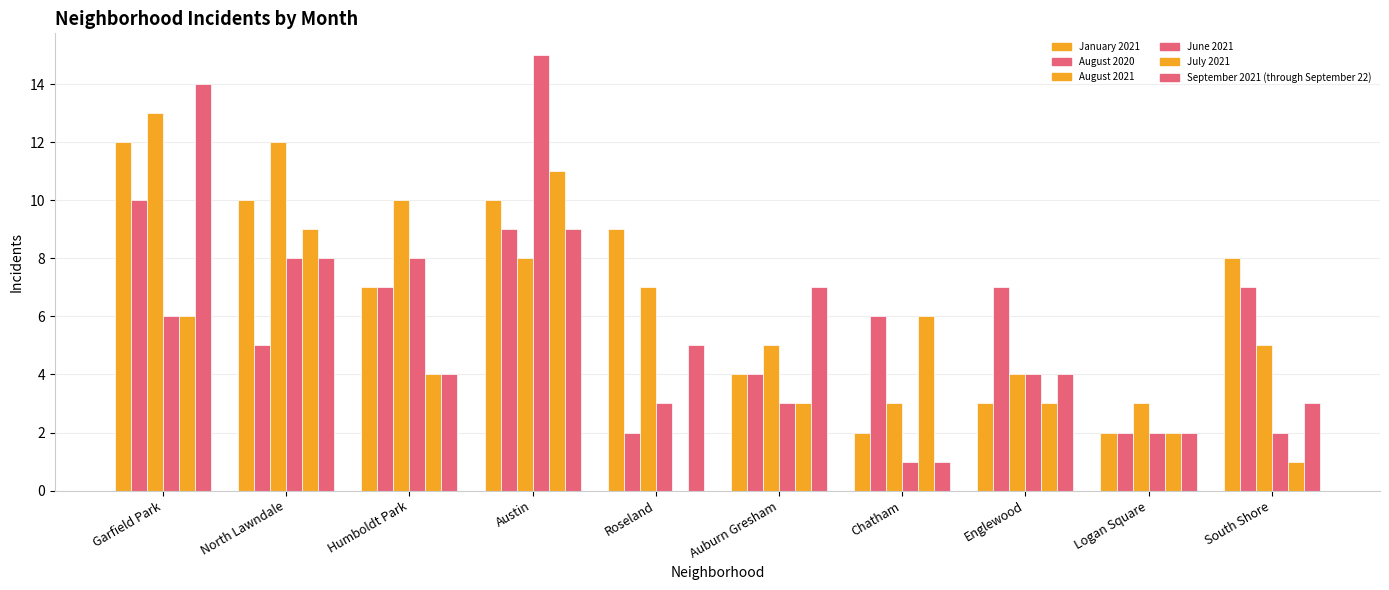

How many categories are shown in the chart?

10